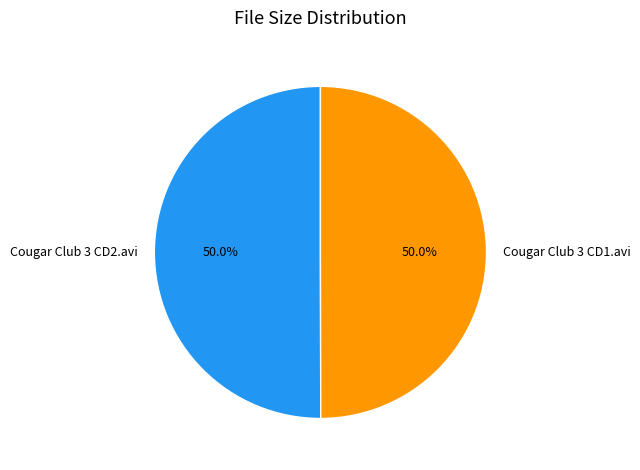

How many segments does this pie chart have?

2